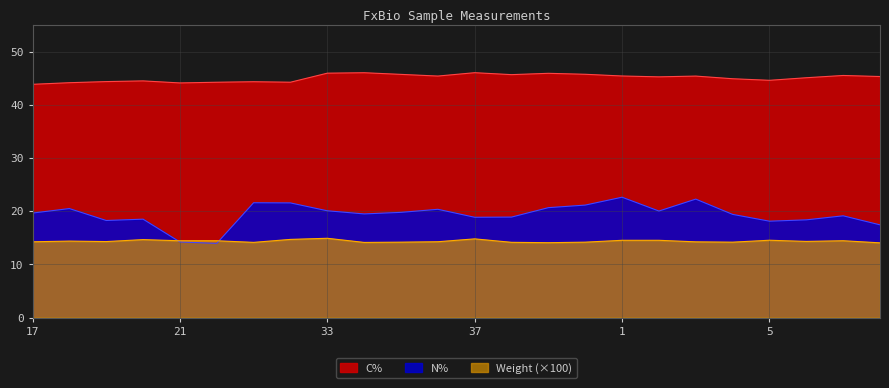

What is the value of the C% point at the 9th from the left?

46.0